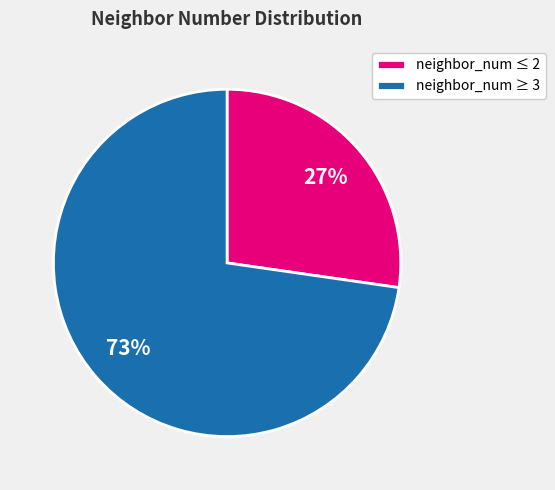

Is it true that neighbor_num ≥ 3 is 80% of the pie?

False